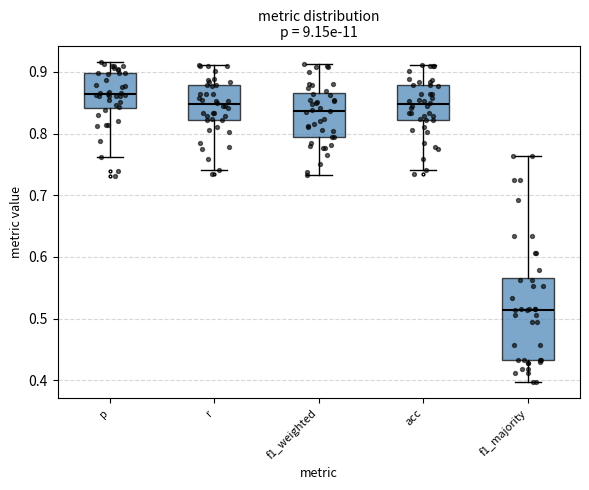

Reading left to right, transcribe this box plot: for each box, give where its median line is, the range the box spans, and where its two whiskers end, as read against the y-axis. The values are not printed on the chart, so give them approximately, as read against the axis.

p: median 0.86, box 0.84 to 0.90, whiskers 0.76 to 0.92
r: median 0.85, box 0.82 to 0.88, whiskers 0.74 to 0.91
f1_weighted: median 0.84, box 0.79 to 0.87, whiskers 0.73 to 0.91
acc: median 0.85, box 0.82 to 0.88, whiskers 0.74 to 0.91
f1_majority: median 0.51, box 0.43 to 0.57, whiskers 0.40 to 0.76